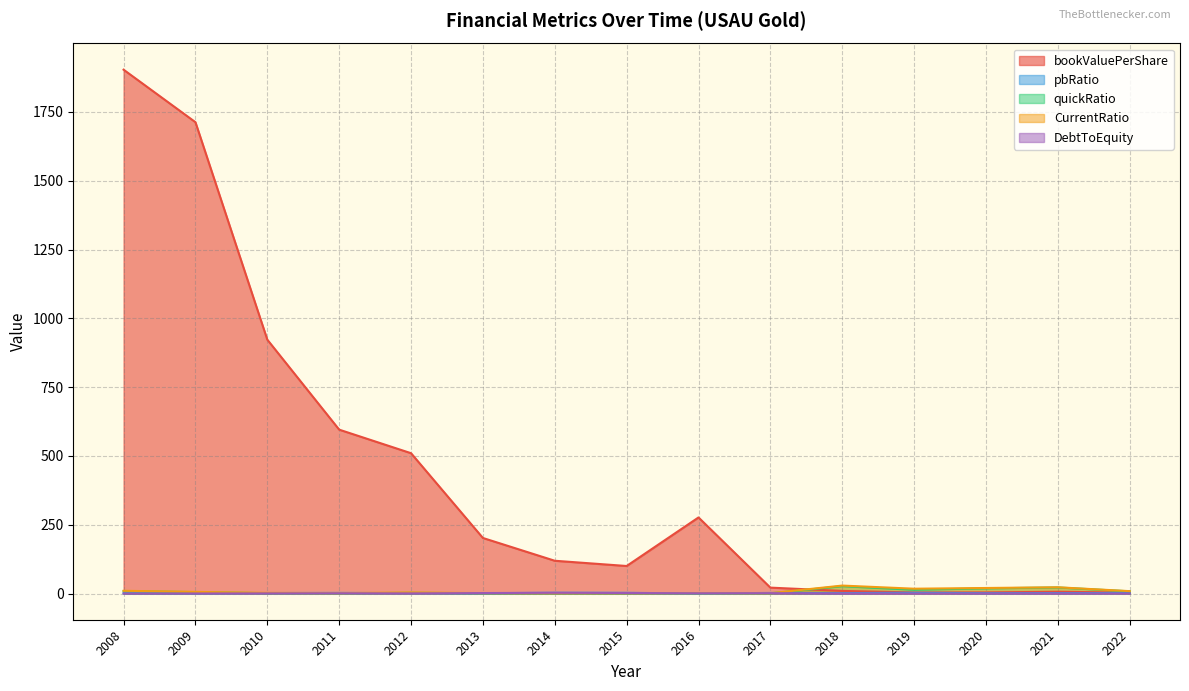

At which category is the sum across all series the highest?

2008